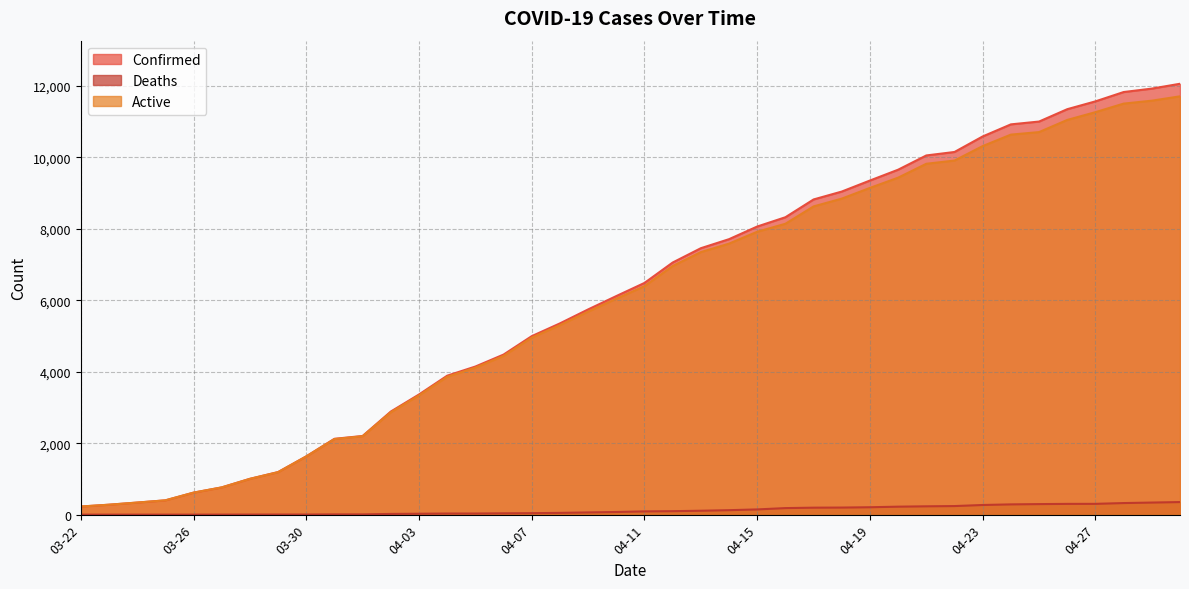

What position from the right is 03-23?

39